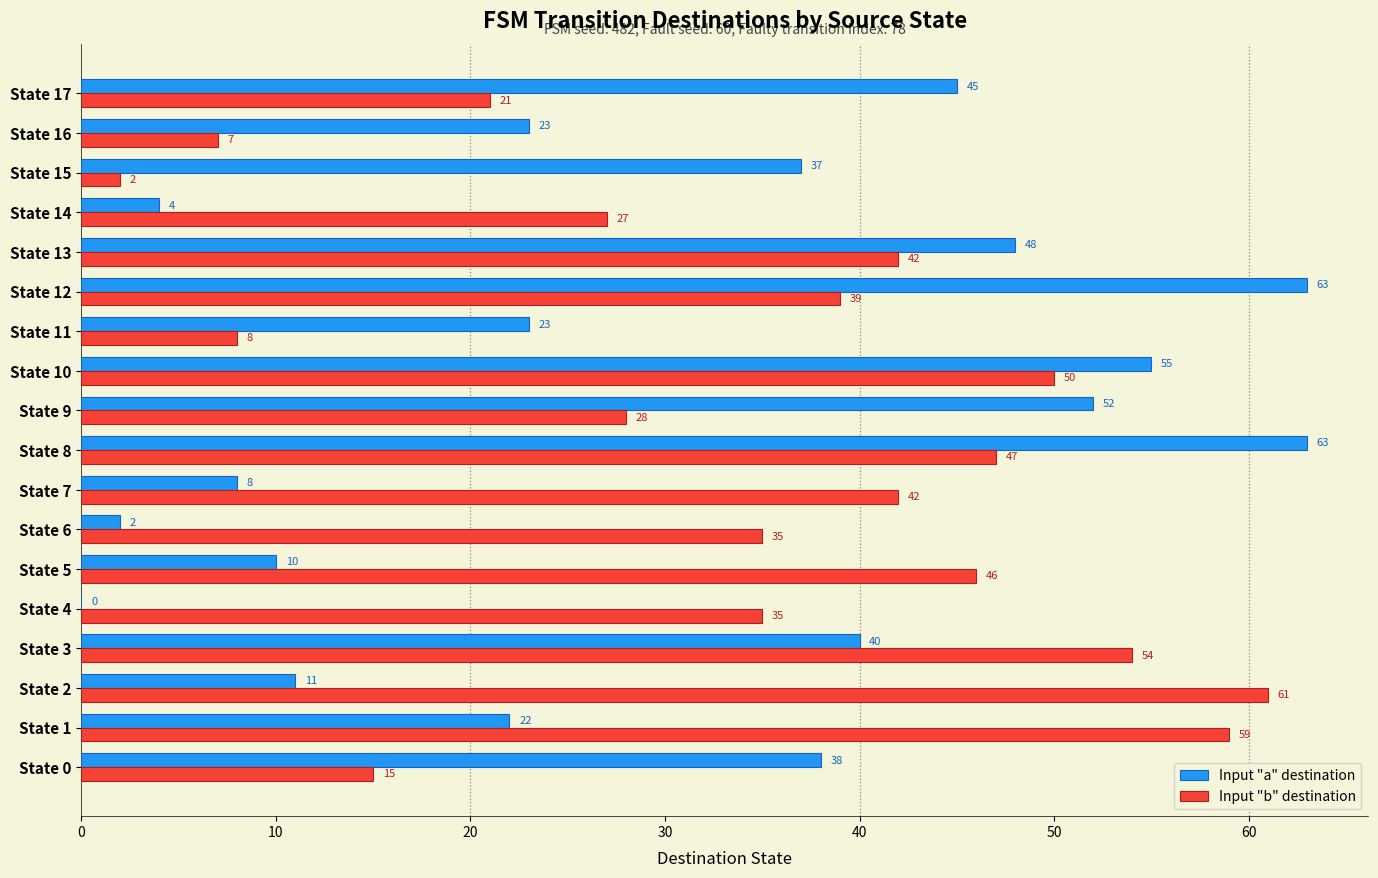

Is the value of Input "a" destination at State 1 greater than the value of Input "b" destination at State 8?

No